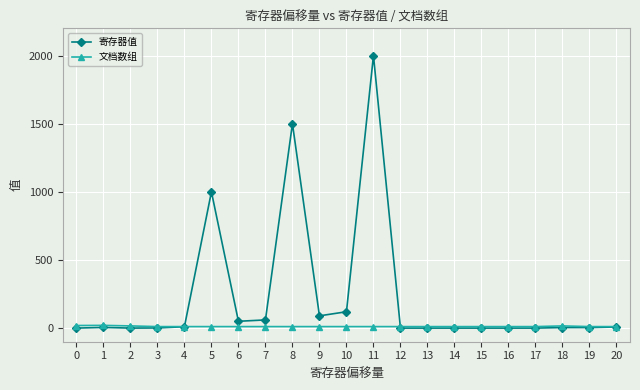

What is the maximum value shown in the chart?

2000